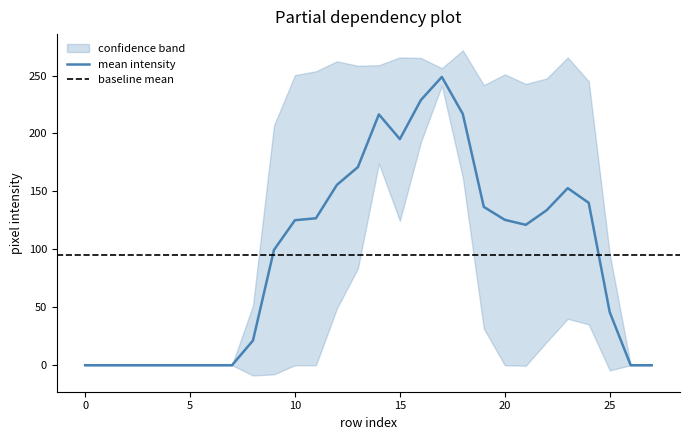

The mean intensity series shows 45.8 at 25. True or false?

True